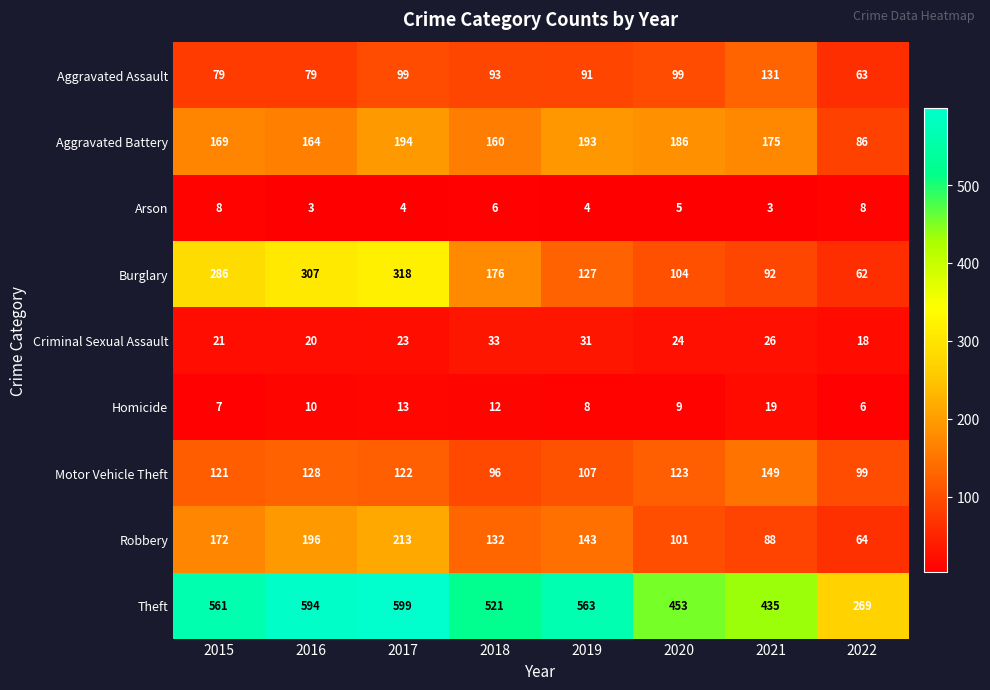

At which label is Motor Vehicle Theft closest to 122?

2017